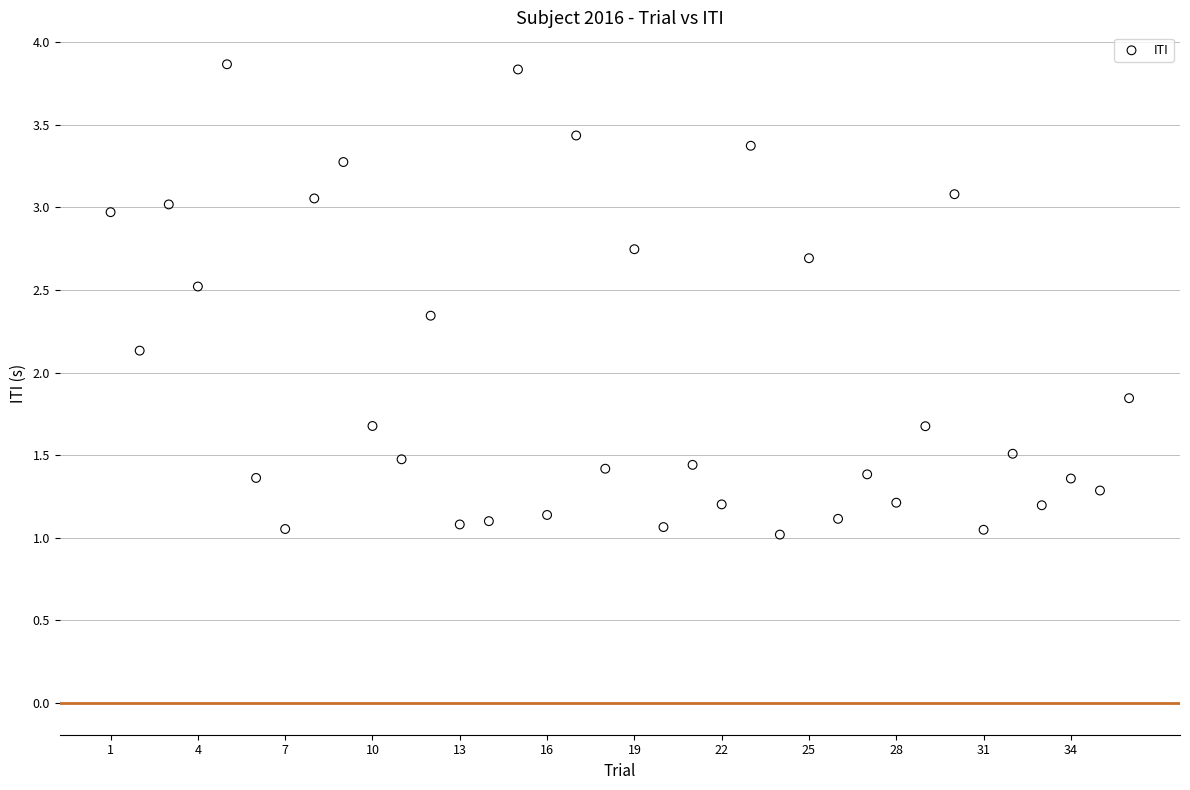

What is the range of Y values (max minus min)?

2.8